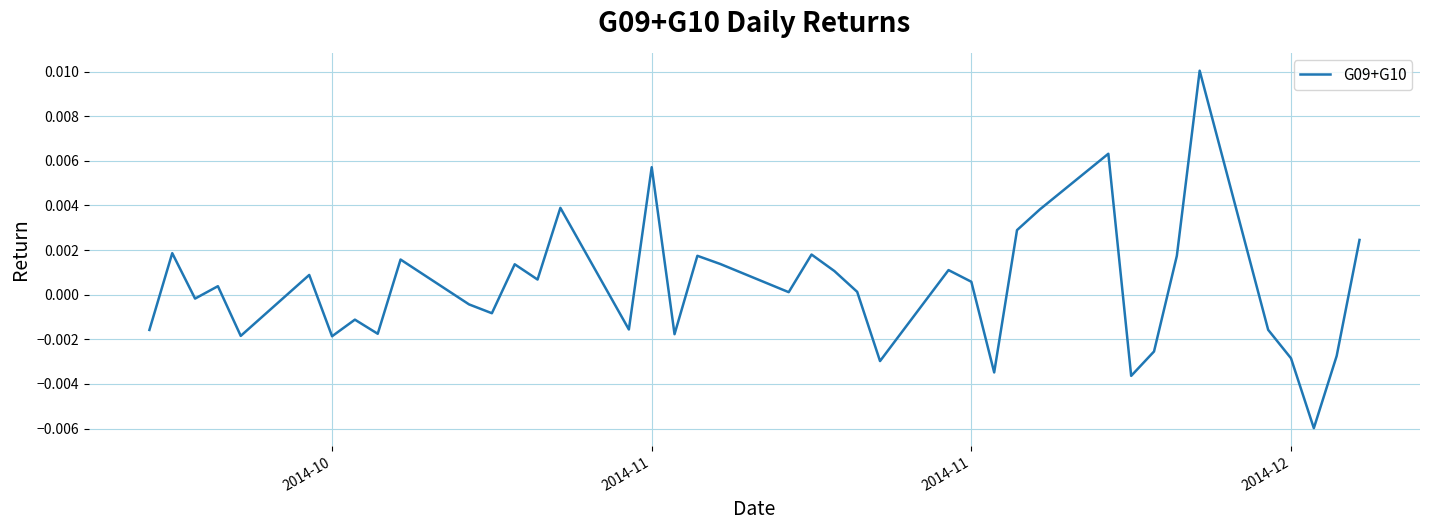

Count the number of categories in the chart.

40